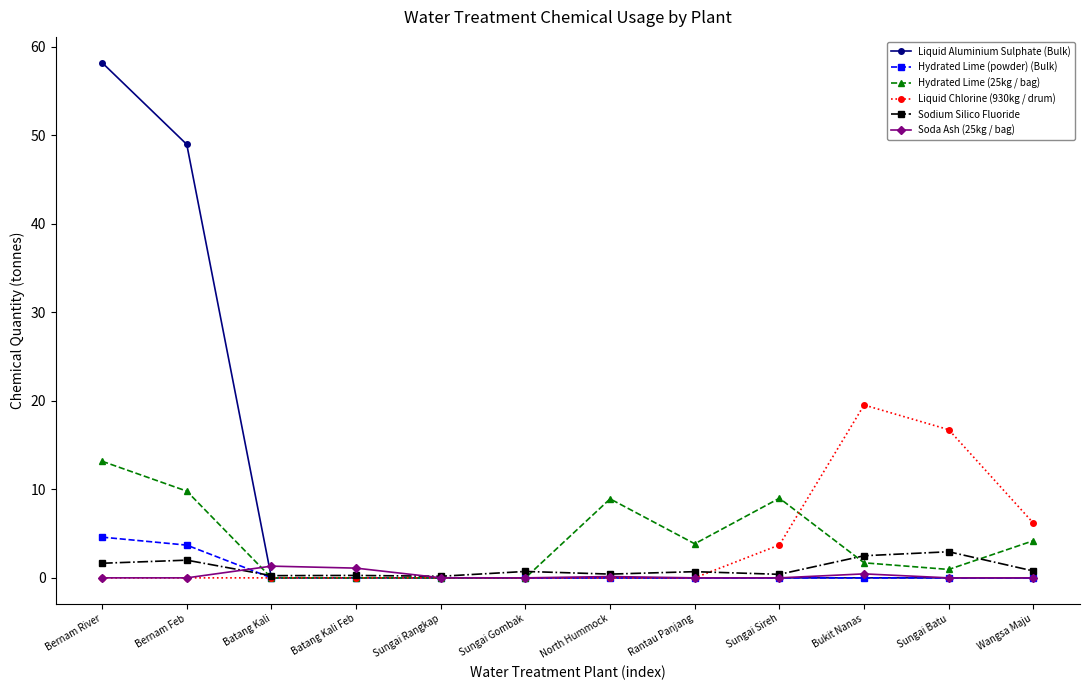

What is the value of the Liquid Chlorine (930kg / drum) point at the 10th from the left?

19.5